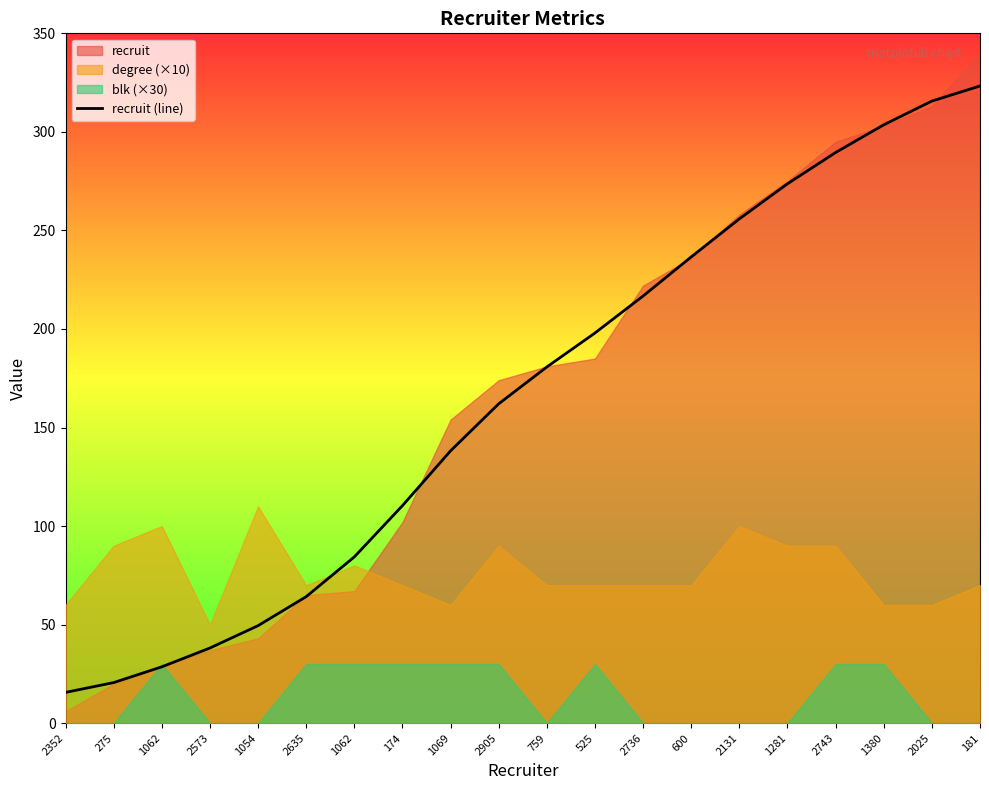

What is the difference between the maximum and minimum values?

307.7